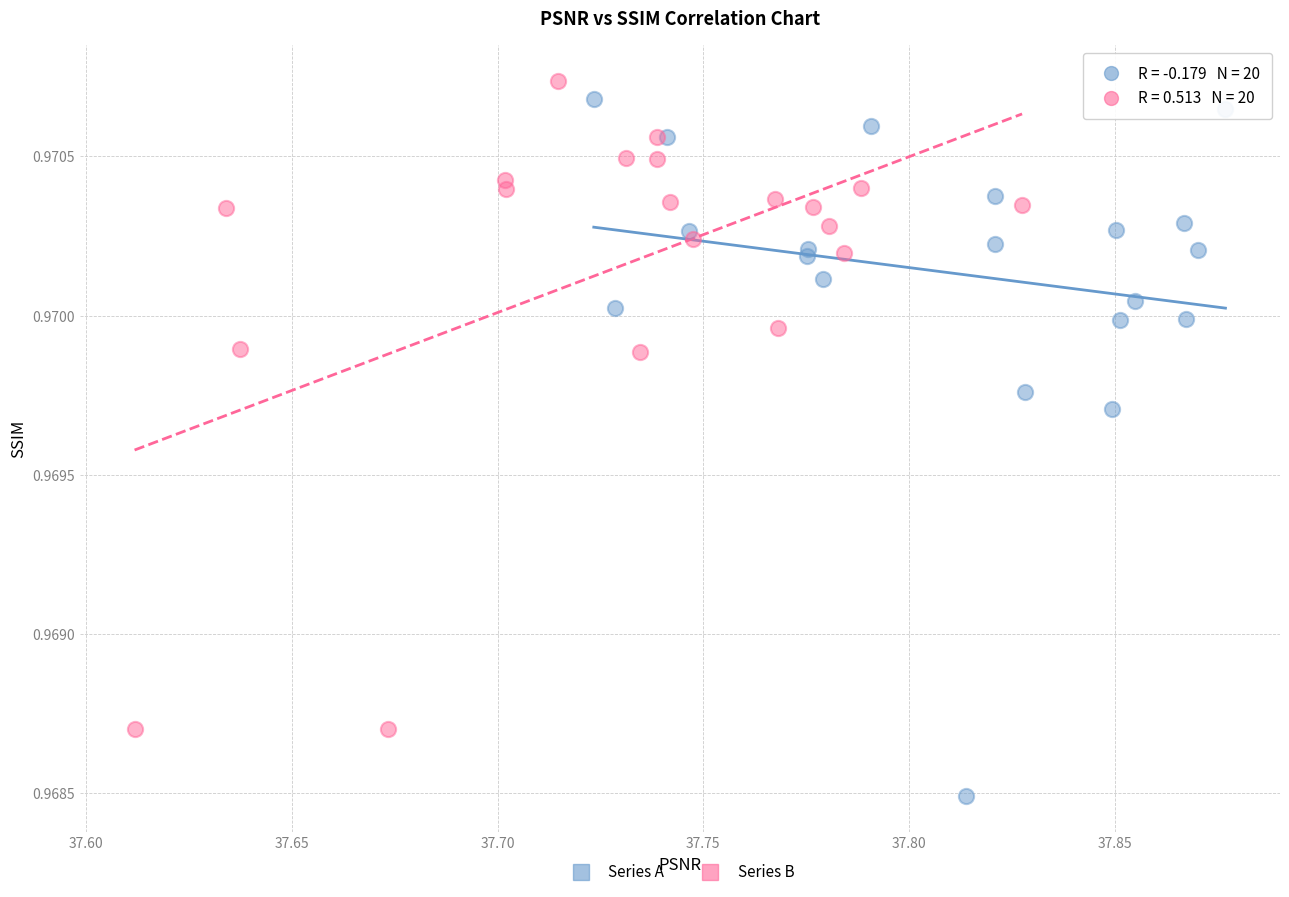

Which series reaches the maximum Y coordinate?

Series B